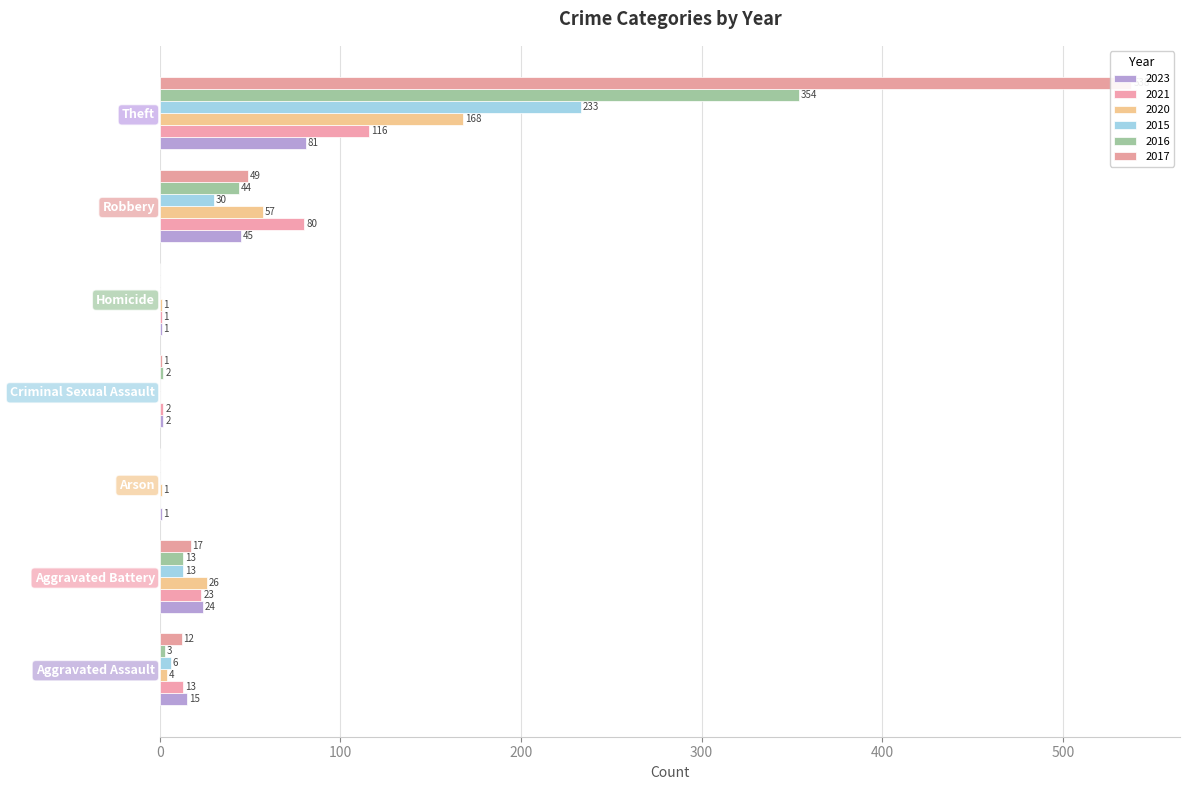

What is the highest value of the 2015 series?

233